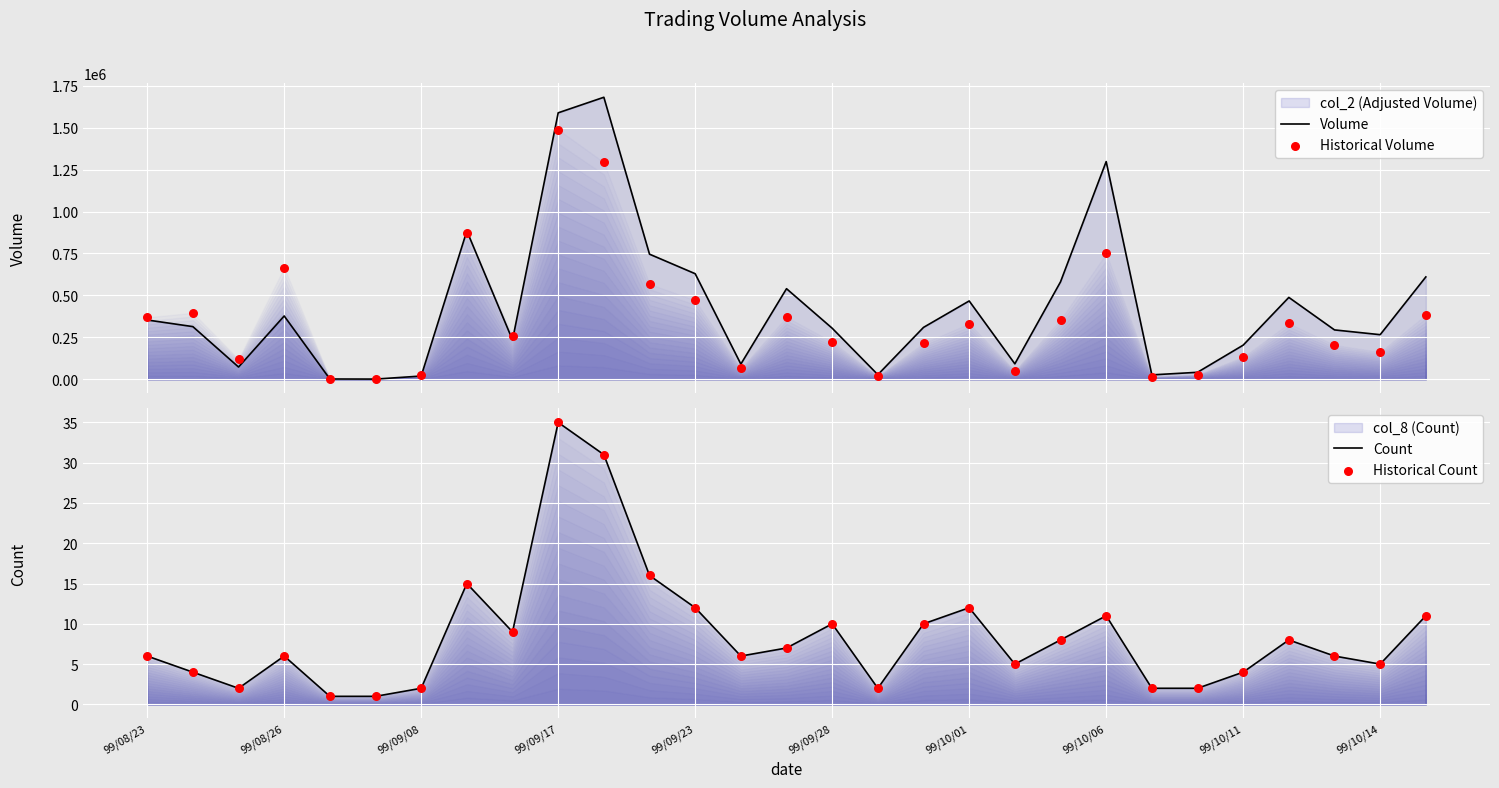

Which series has the widest spread of Y values?

Volume